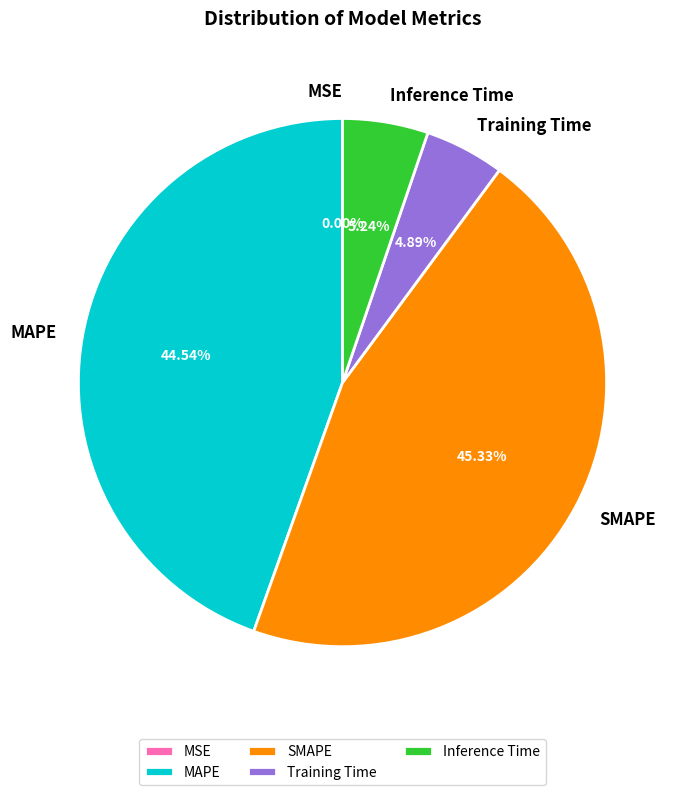

Do SMAPE and MAPE together represent more than half of the pie?

Yes